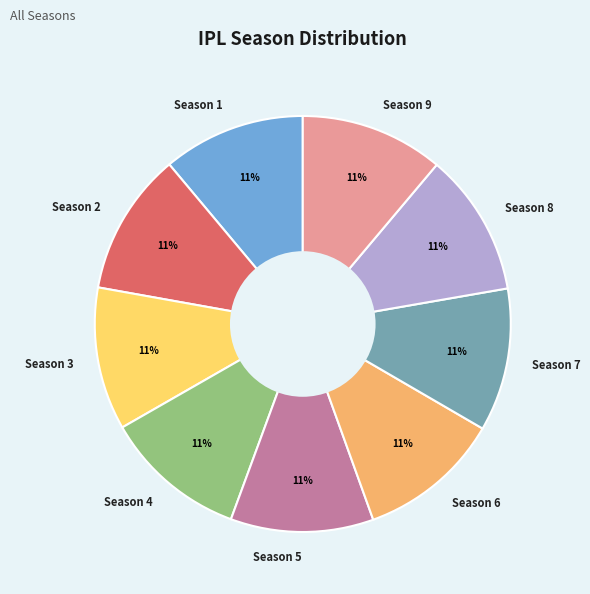

Does any single category account for the majority?

No